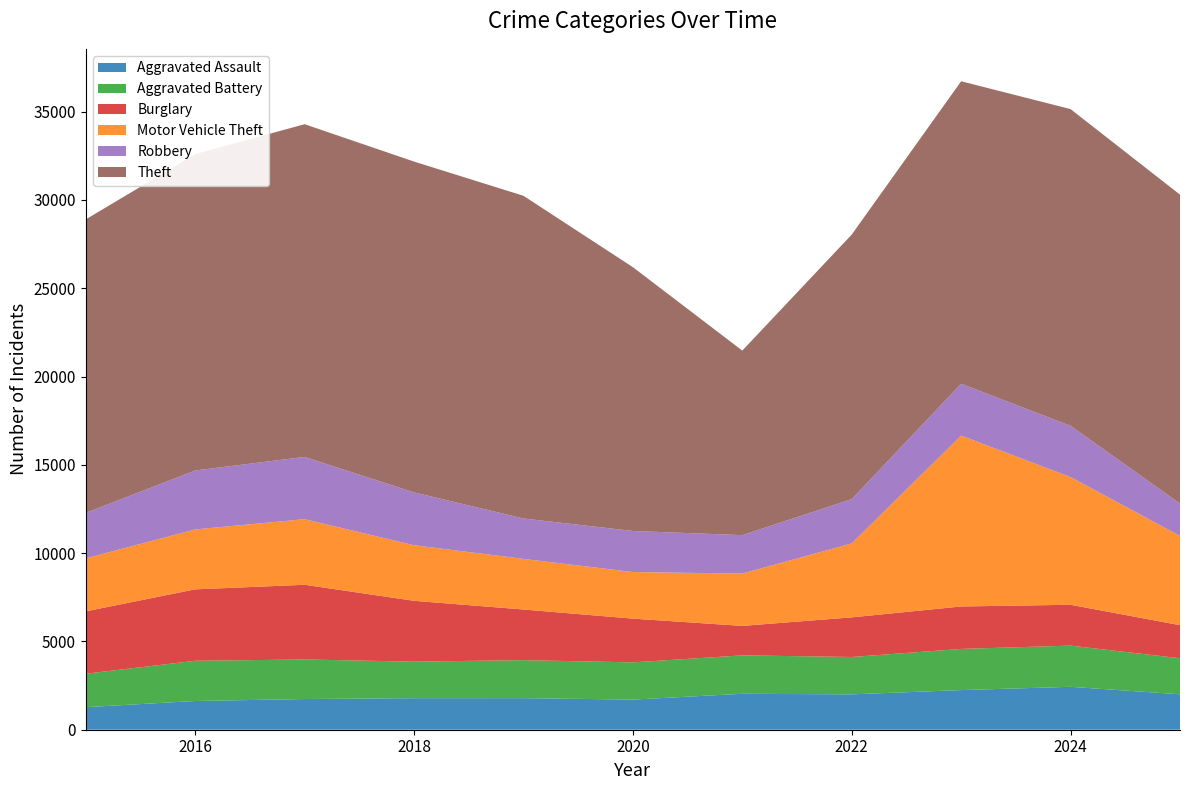

Reading right to left, transcribe all the data shown in this chart.

Aggravated Assault: 2025=2006	2024=2430	2023=2245	2022=2003	2021=2035	2020=1706	2019=1788	2018=1786	2017=1738	2016=1627	2015=1277
Aggravated Battery: 2025=2043	2024=2332	2023=2331	2022=2116	2021=2176	2020=2108	2019=2152	2018=2069	2017=2240	2016=2277	2015=1895
Burglary: 2025=1871	2024=2314	2023=2404	2022=2244	2021=1669	2020=2478	2019=2868	2018=3445	2017=4231	2016=4046	2015=3532
Motor Vehicle Theft: 2025=5057	2024=7233	2023=9678	2022=4187	2021=2963	2020=2637	2019=2867	2018=3149	2017=3713	2016=3393	2015=3002
Robbery: 2025=1830	2024=2902	2023=2934	2022=2510	2021=2177	2020=2326	2019=2288	2018=2991	2017=3527	2016=3338	2015=2574
Theft: 2025=17495	2024=17935	2023=17131	2022=14981	2021=10451	2020=14939	2019=18274	2018=18735	2017=18842	2016=17914	2015=16621